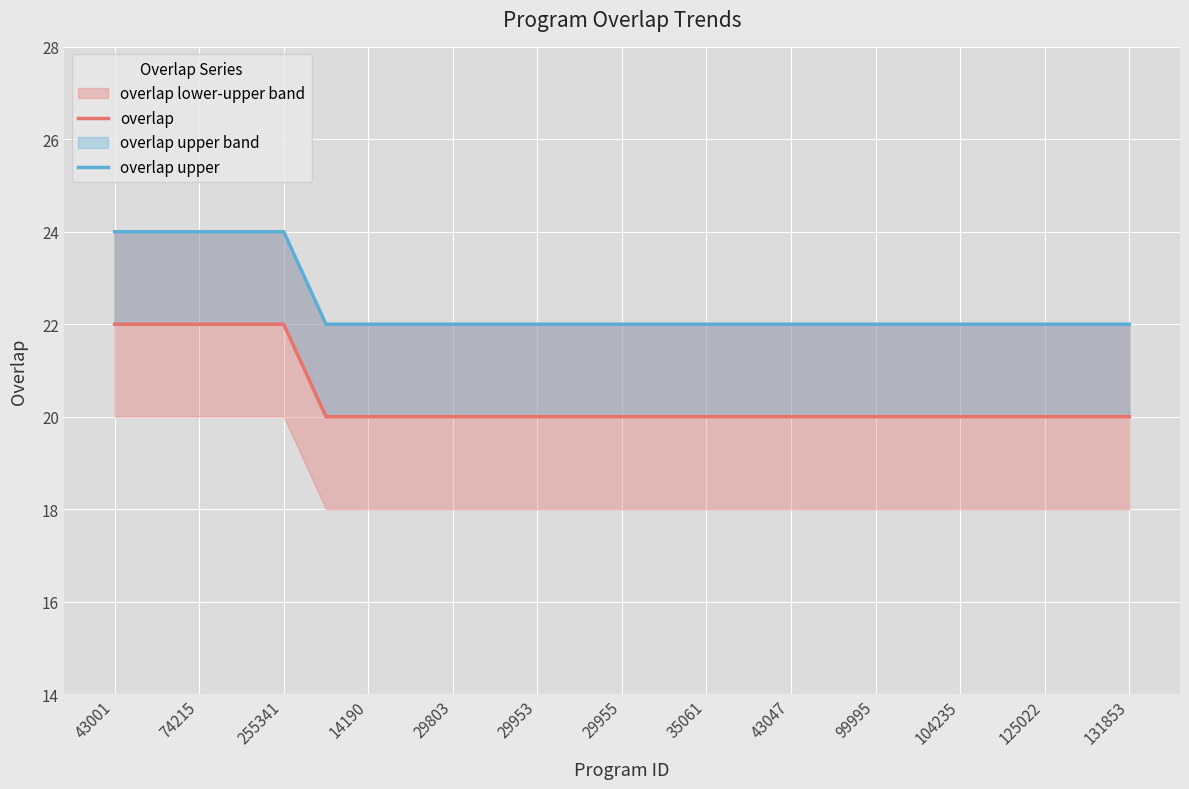

Which series has the largest total across all categories?

overlap upper